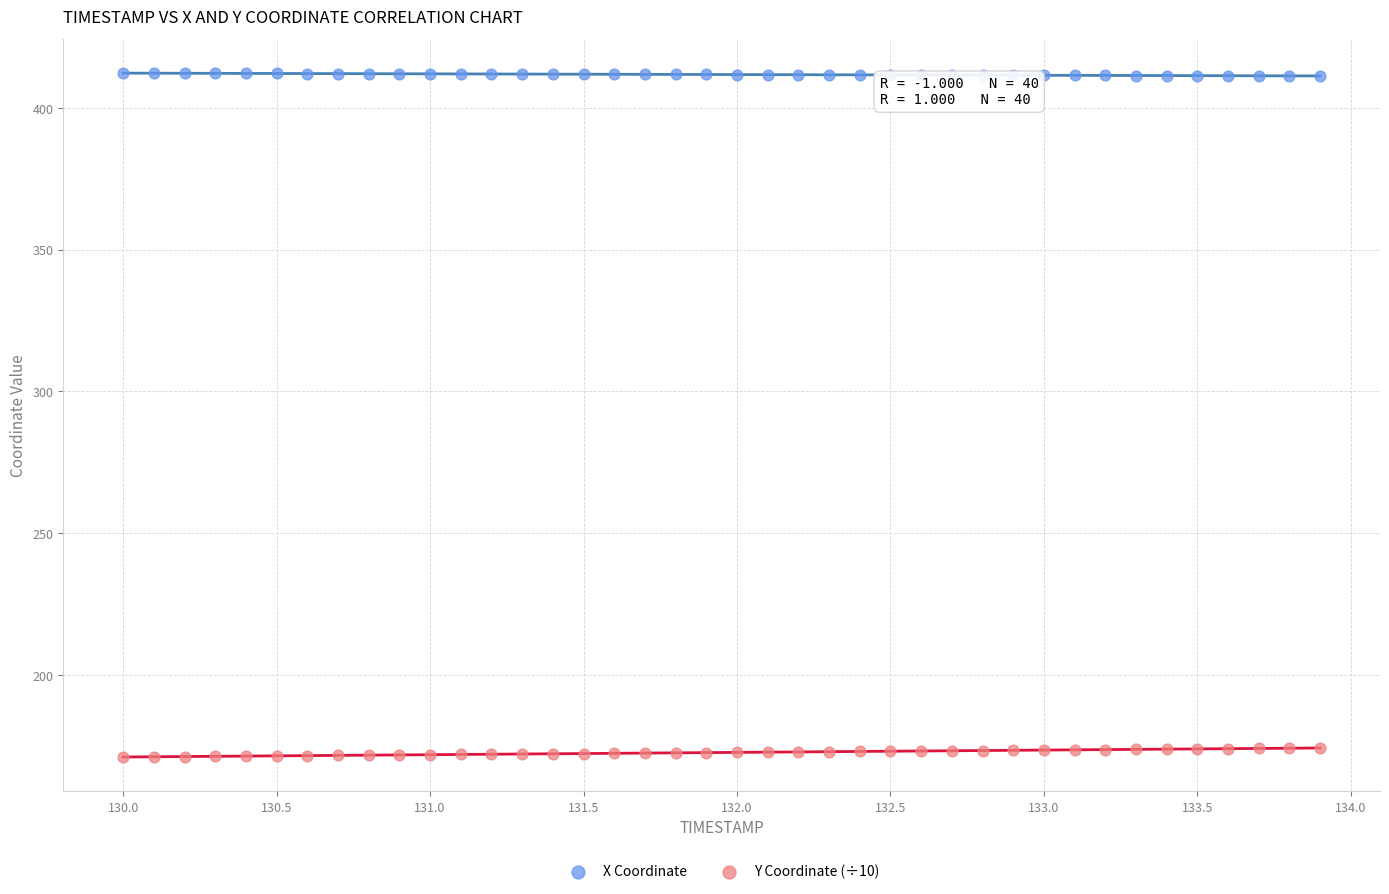

Across all data points, what is the range of X values (max minus min)?

3.9